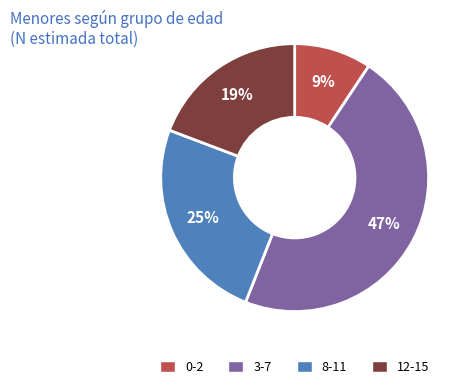

How many slices are in this pie chart?

4